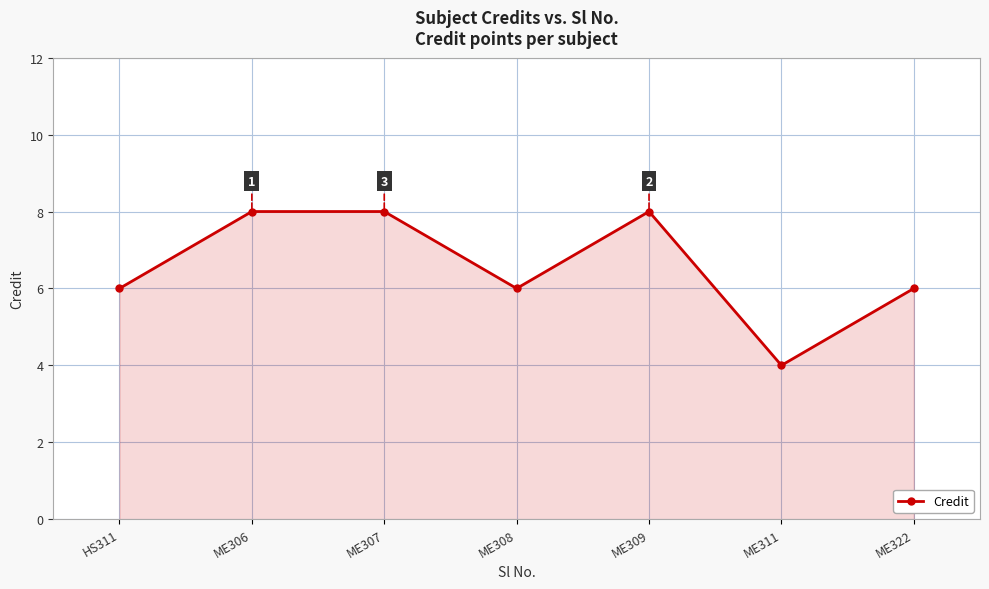

True or false: the data has more than 2 interior local peaks.

False